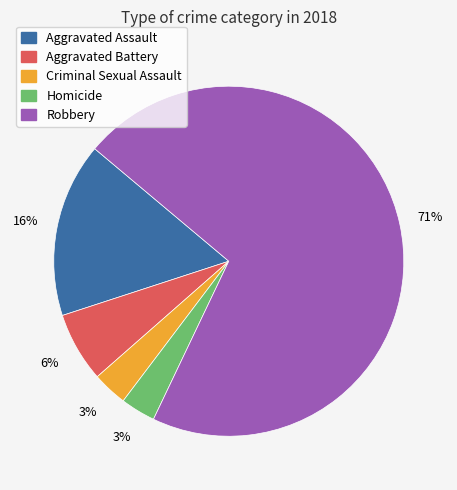

Which category has the biggest portion of the pie?

Robbery